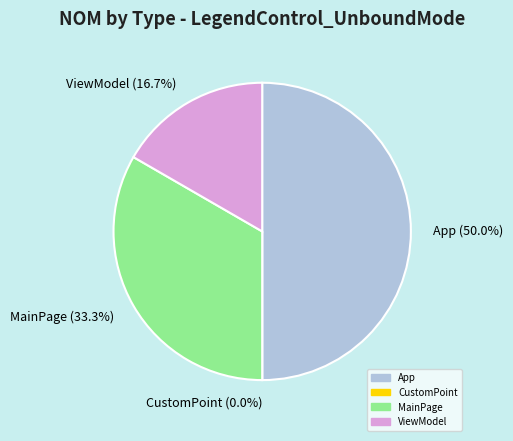

Is App the majority of the pie?

No